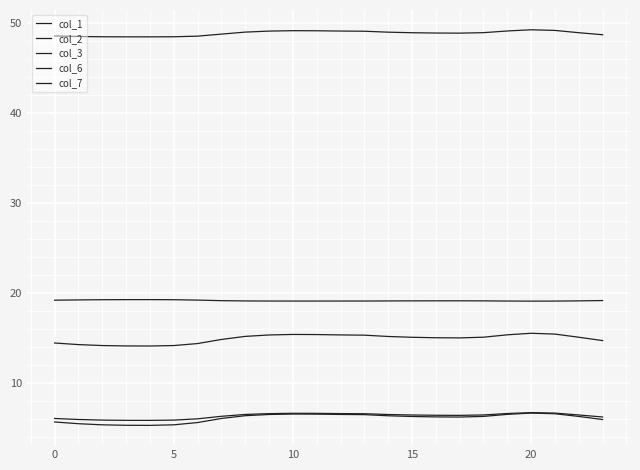

What is the minimum value shown in the chart?

5.3